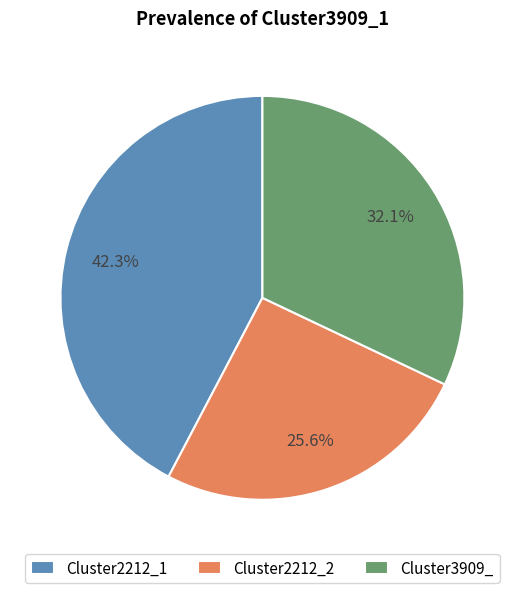

Rank the categories by value from highest to lowest.

Cluster2212_1, Cluster3909_, Cluster2212_2